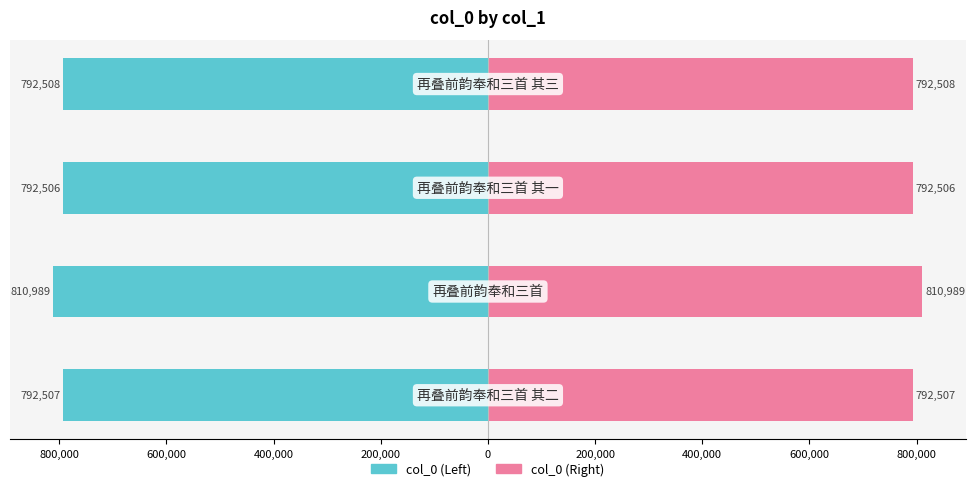

How many series are shown in this chart?

2